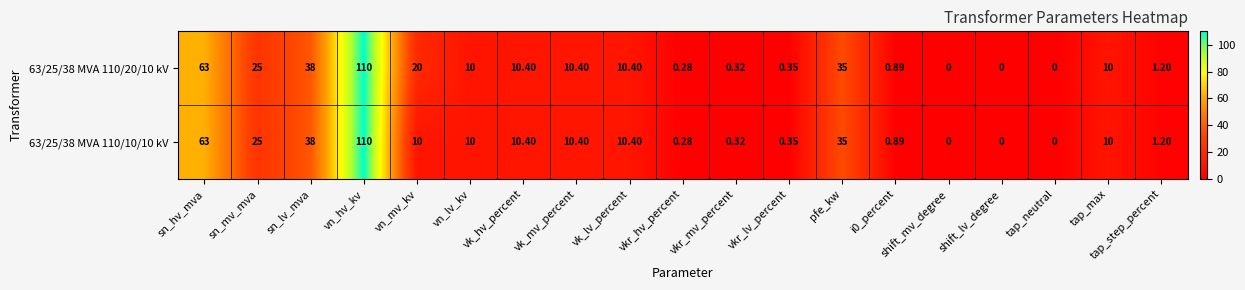

At which category does the chart reach its peak across all series?

vn_hv_kv